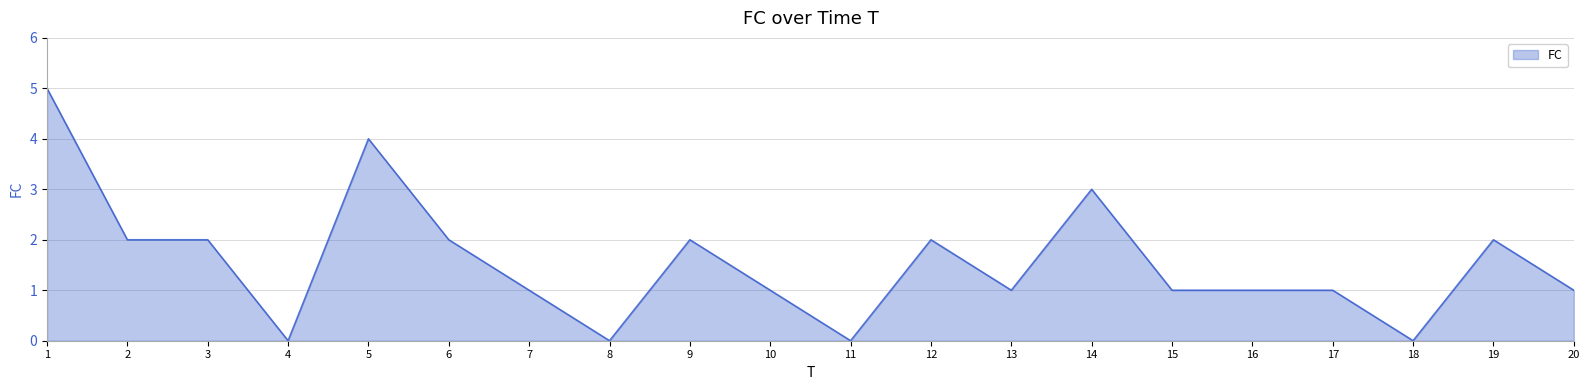

The chart shows a value of 1 at 15. True or false?

True